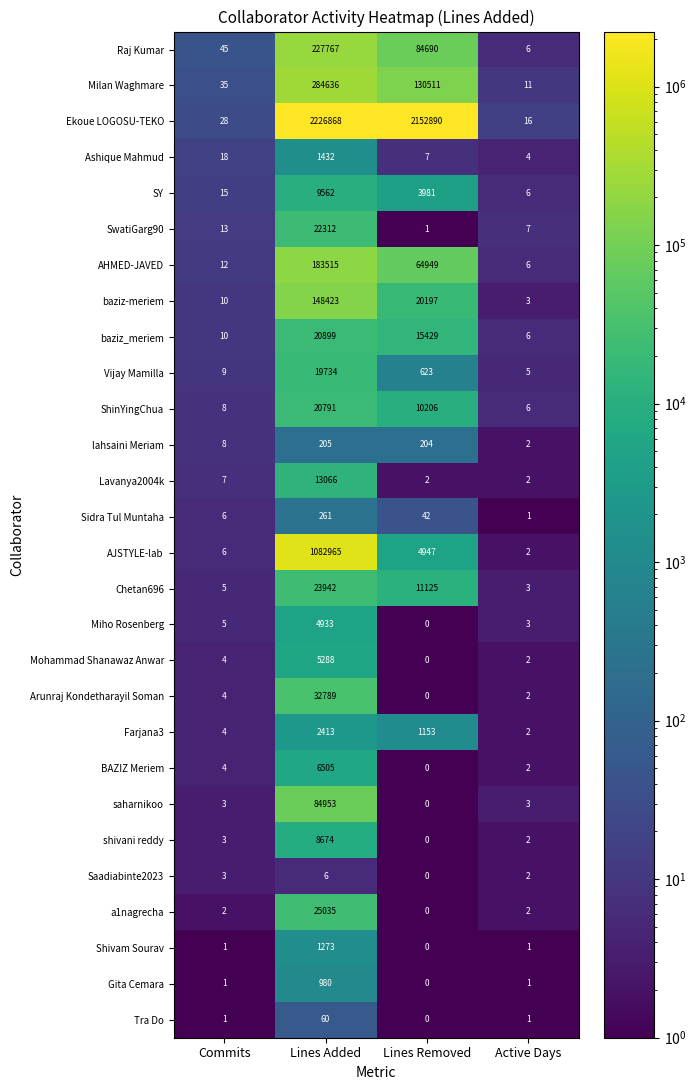

At how many categories does at least one series exceed 723710?

2